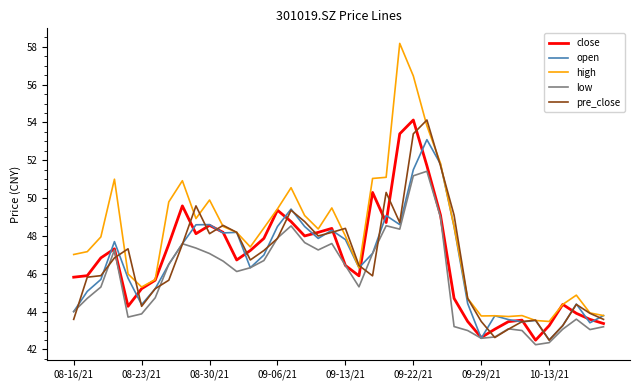

Which series has the largest range (max minus min)?

high